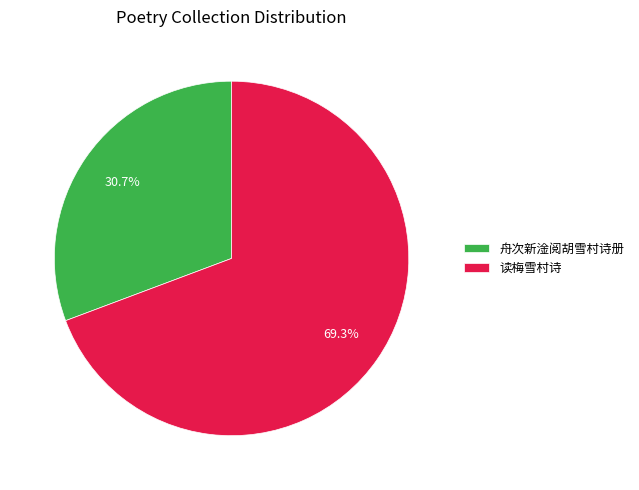

Approximately how many times larger is the value at 舟次新淦阅胡雪村诗册 compared to 读梅雪村诗?

0.4